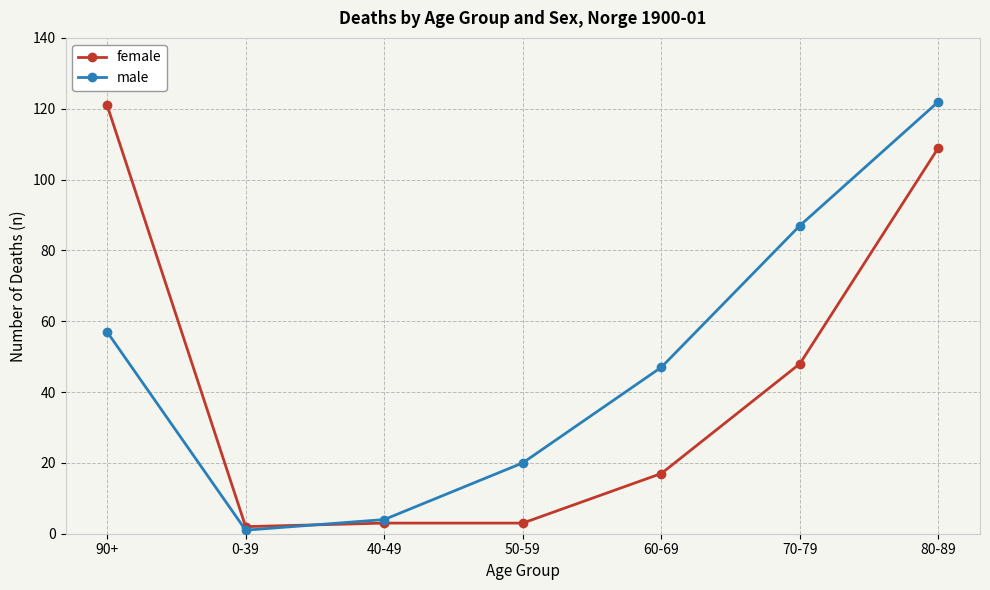

Which series has the largest total across all categories?

male